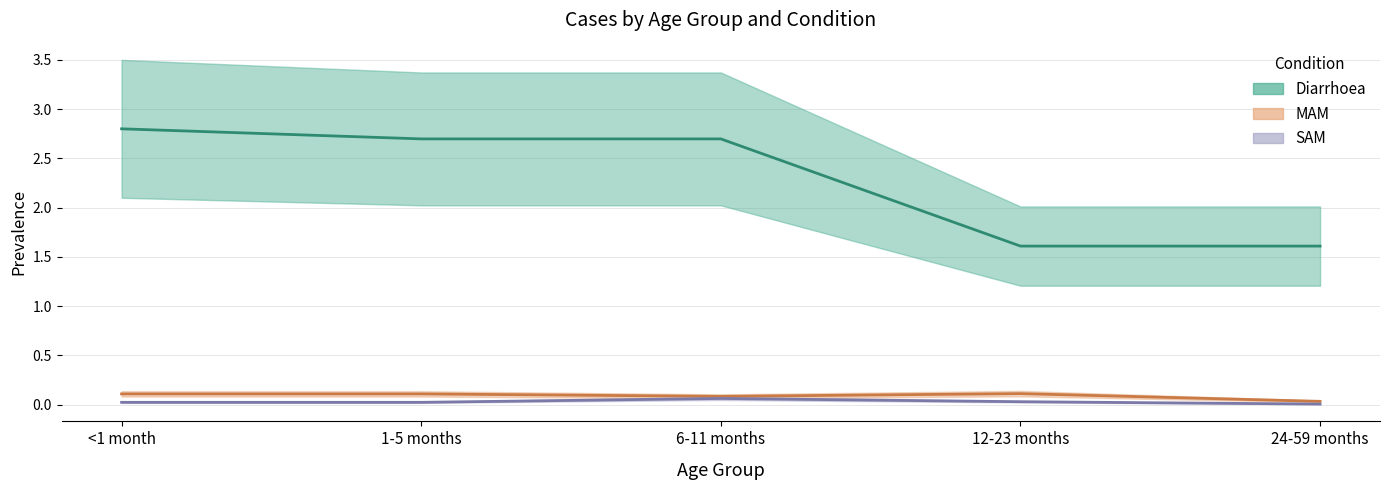

Is the value of SAM (center) at <1 month greater than the value of Diarrhoea (center) at <1 month?

No